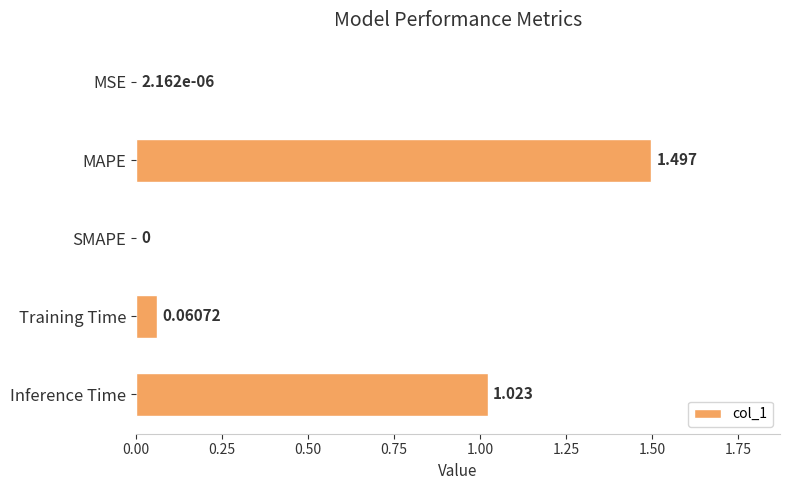

Which has a higher value, Inference Time or MSE?

Inference Time